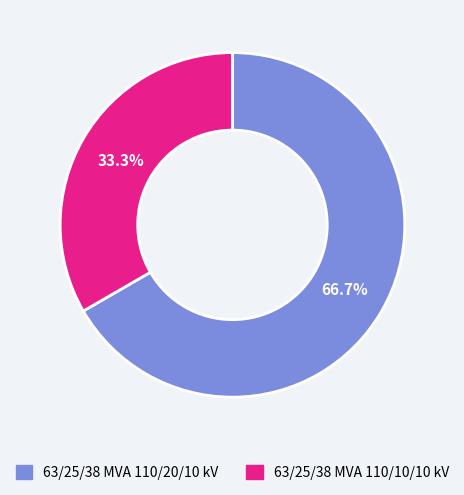

The 63/25/38 MVA 110/20/10 kV slice represents 61% of the pie. True or false?

False